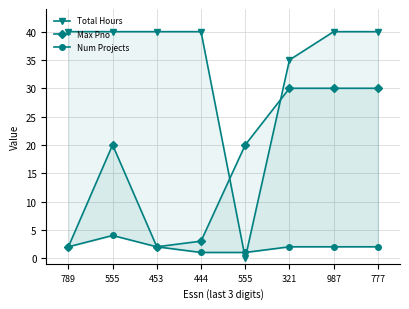

Which series has the widest spread of values?

Total Hours